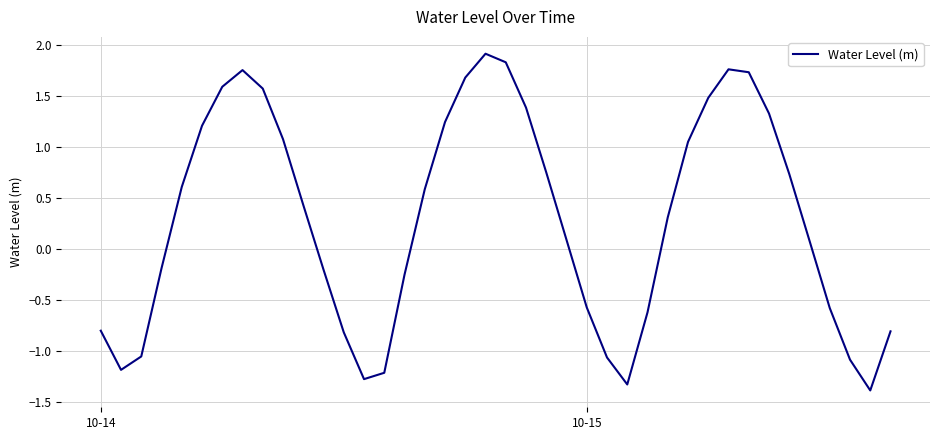

What is the difference between the maximum and second lowest values?

3.2